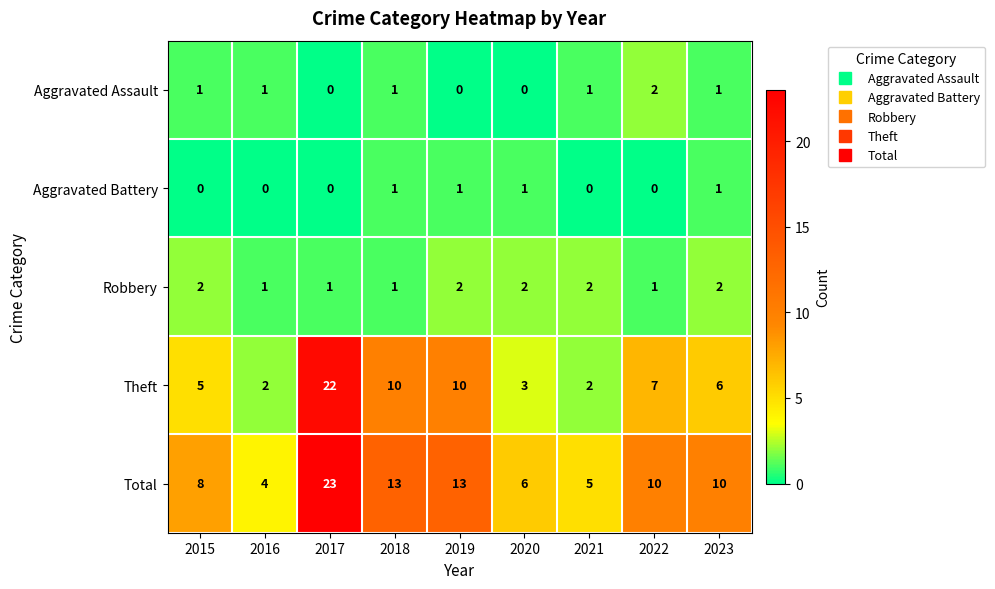

What is the total value across all series at 2021?

10